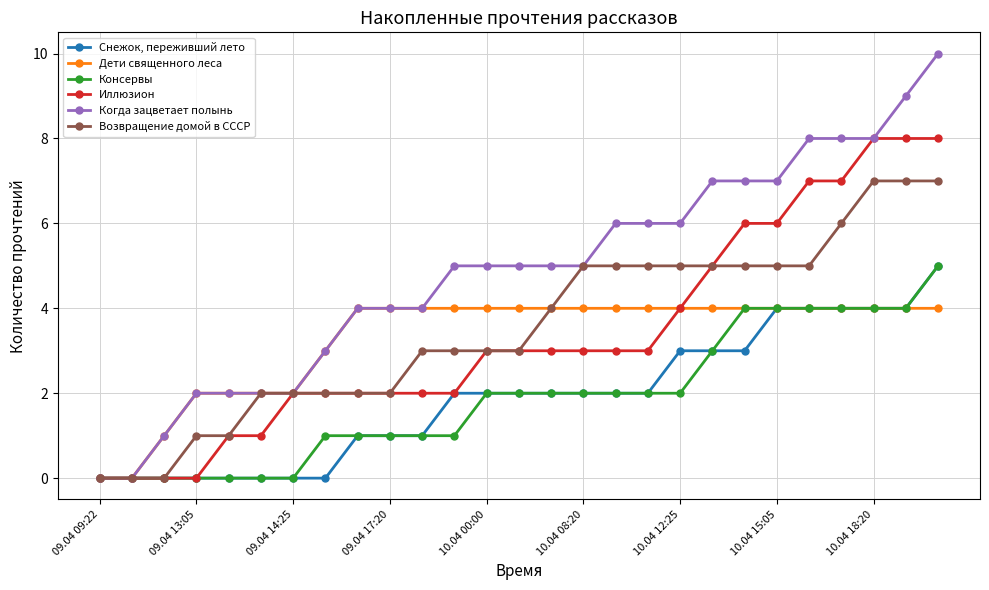

How many lines are shown in the chart?

6